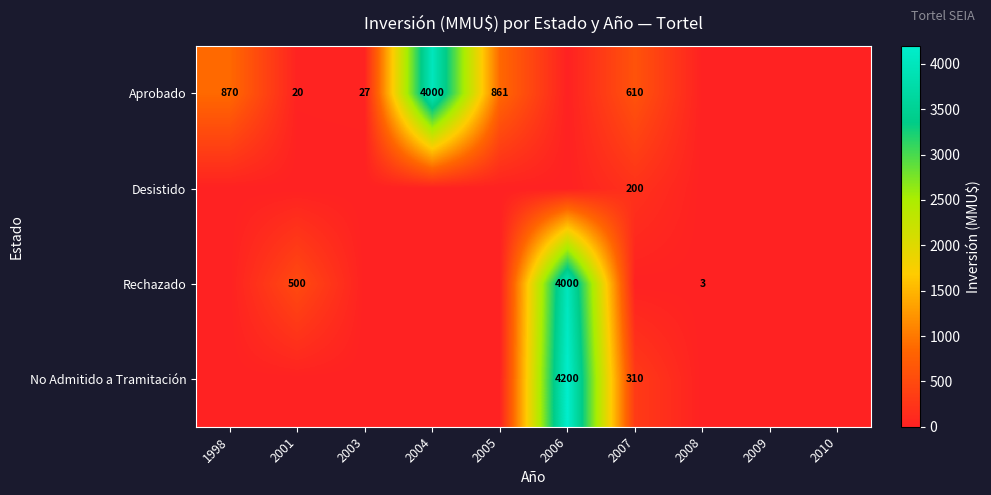

At how many categories does at least one series exceed 1093?

2